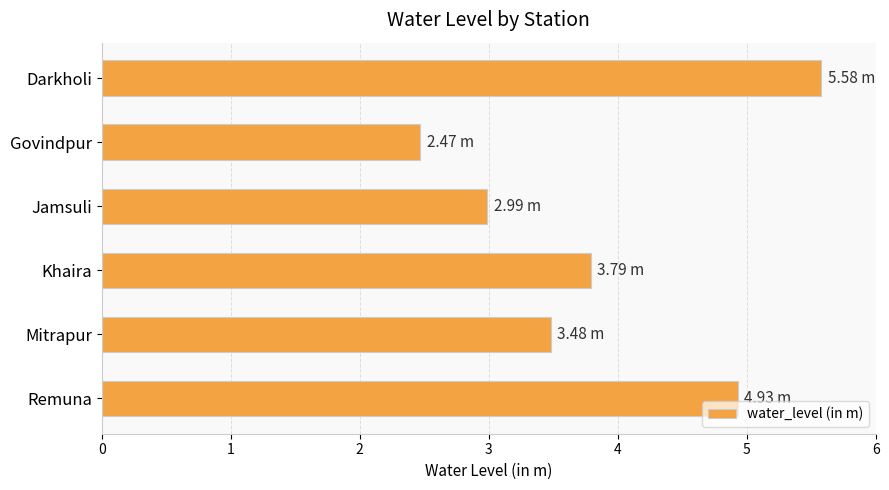

What is the difference between the maximum and minimum values?

3.1